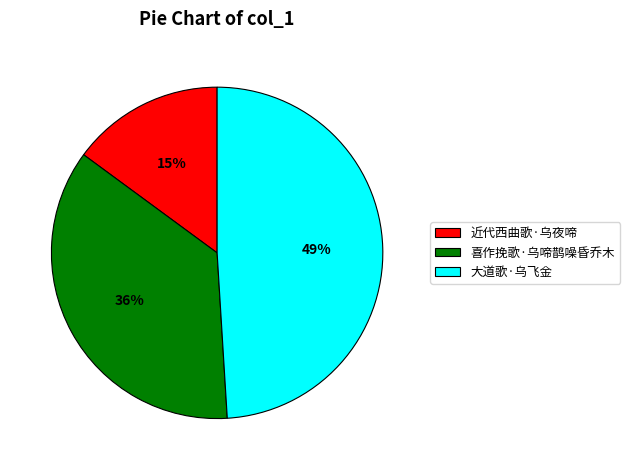

Which category has the smallest portion of the pie?

近代西曲歌·乌夜啼